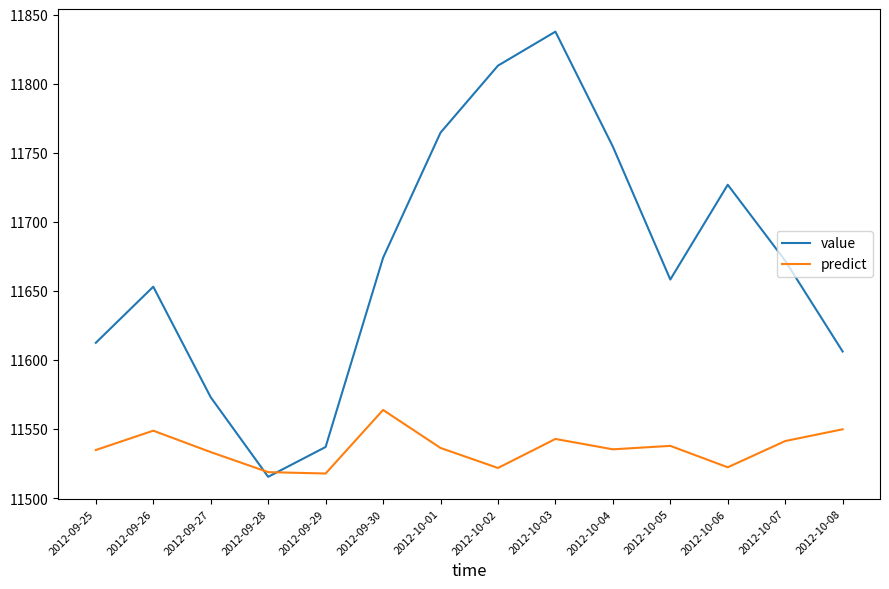

True or false: value has more than 1 points higher than both neighbors.

True